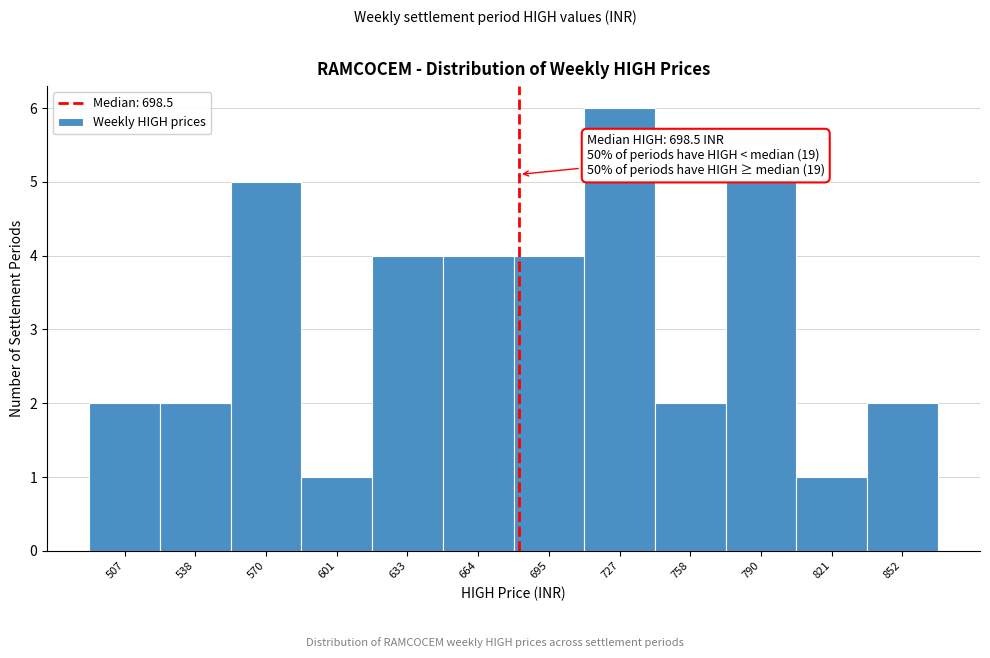

Reading right to left, extract all data points from this chart.

2	1	5	2	6	4	4	4	1	5	2	2